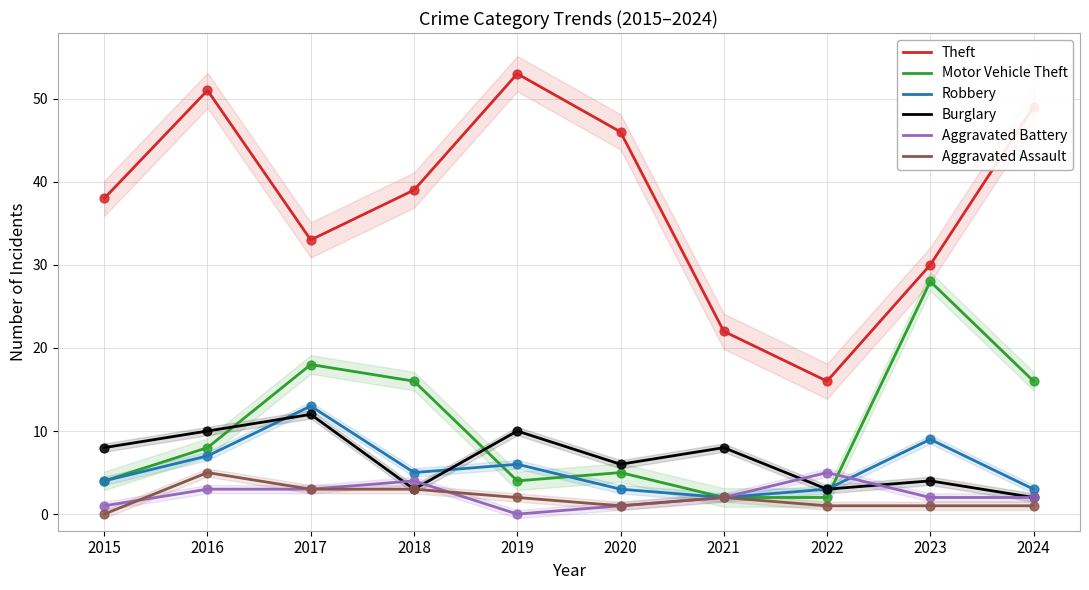

What are all the series names shown in the legend?

Theft, Motor Vehicle Theft, Robbery, Burglary, Aggravated Battery, Aggravated Assault